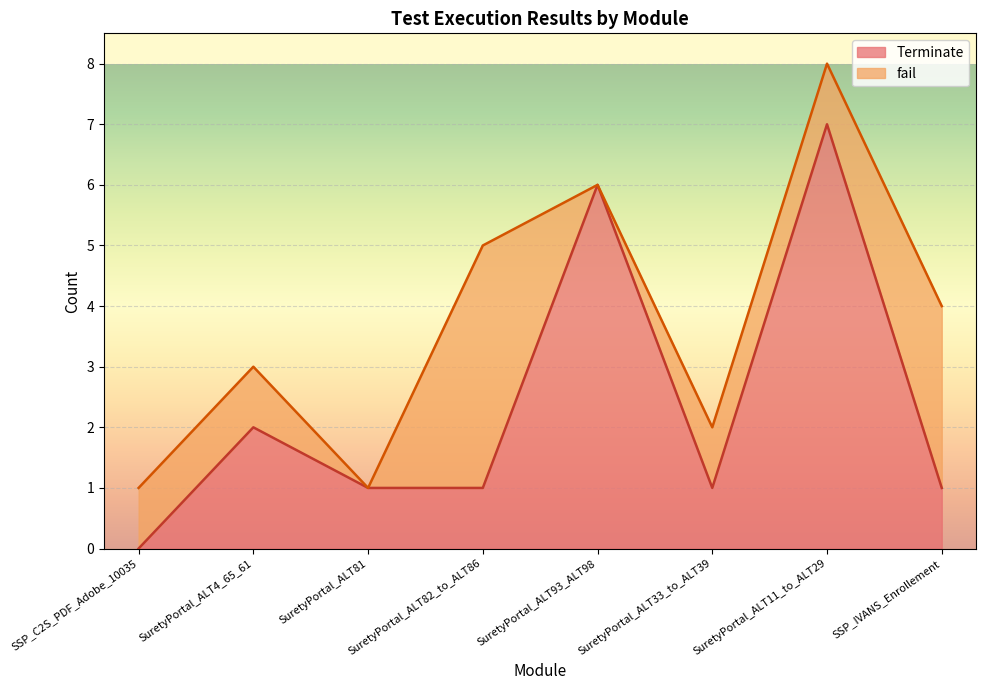

What is the label of the 5th point from the right?

SuretyPortal_ALT82_to_ALT86